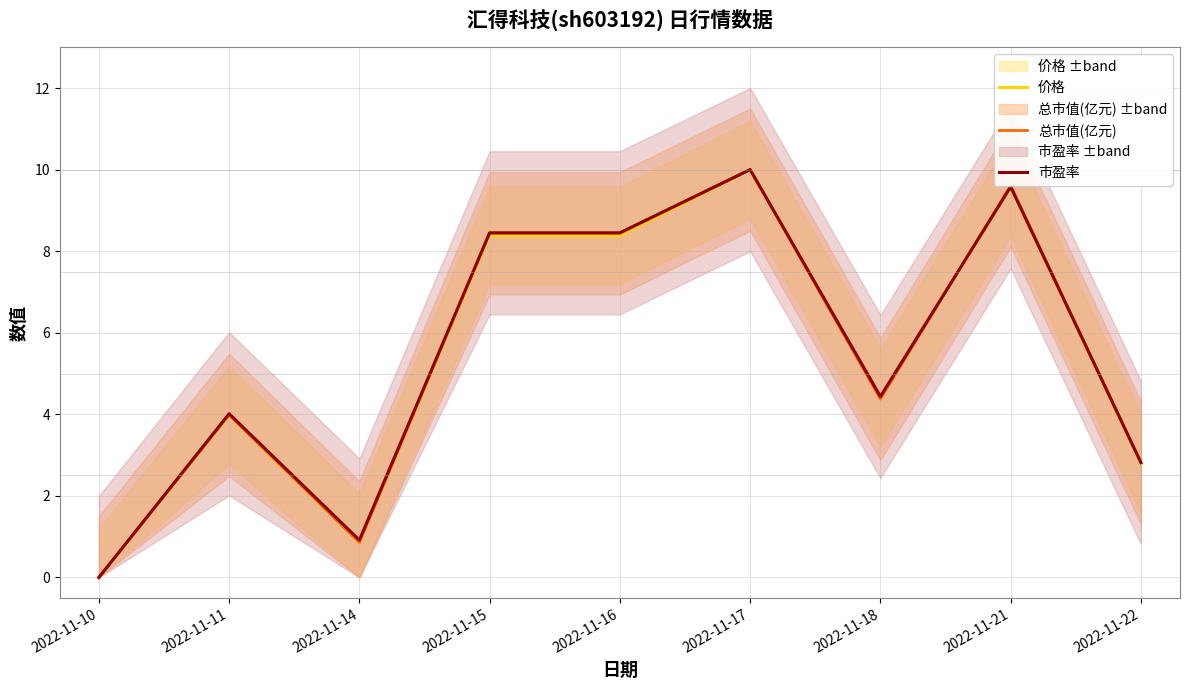

Which category has the highest value in the 价格 series?

2022-11-17